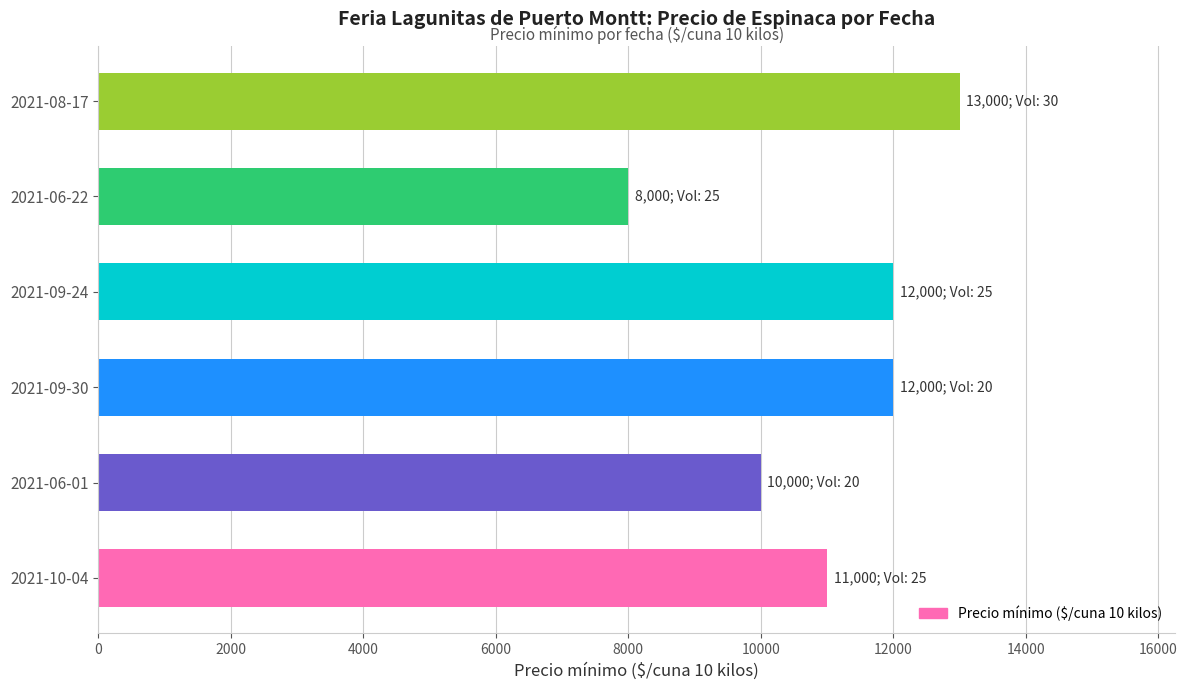

At which category does the chart reach its peak across all series?

2021-08-17